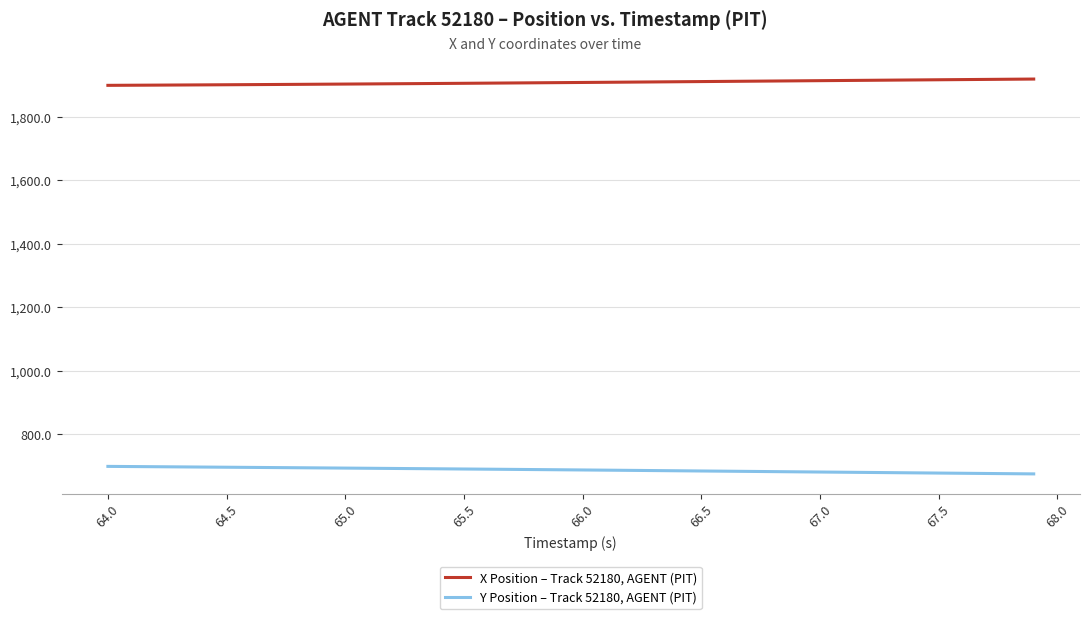

What is the greatest value displayed?

1919.9